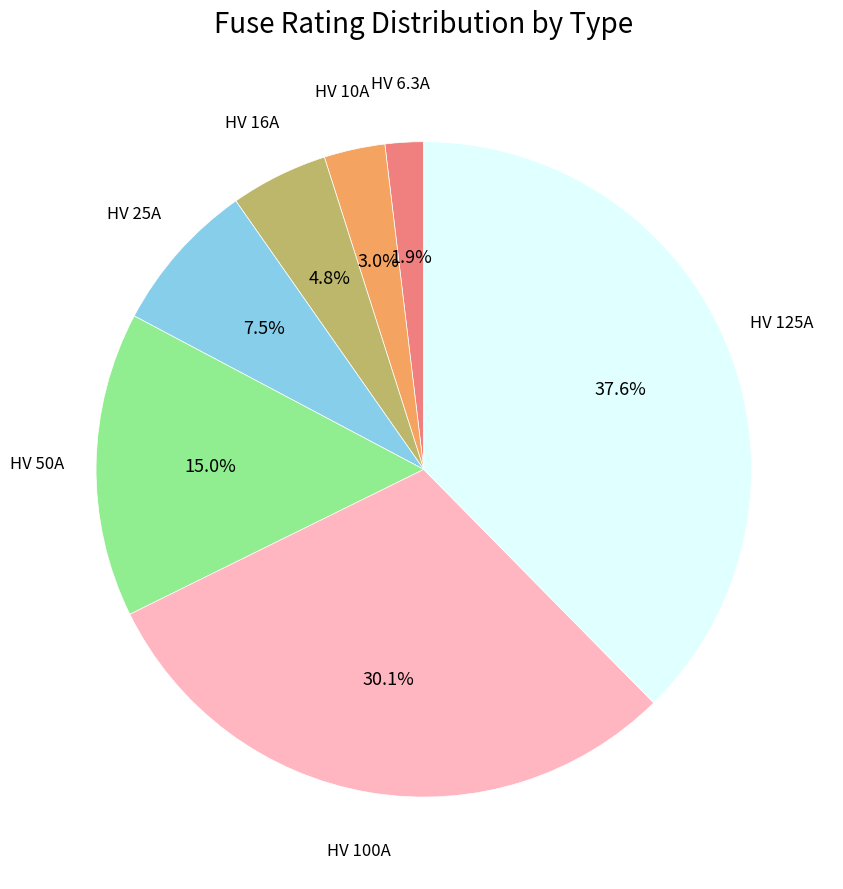

Does any single category account for the majority?

No